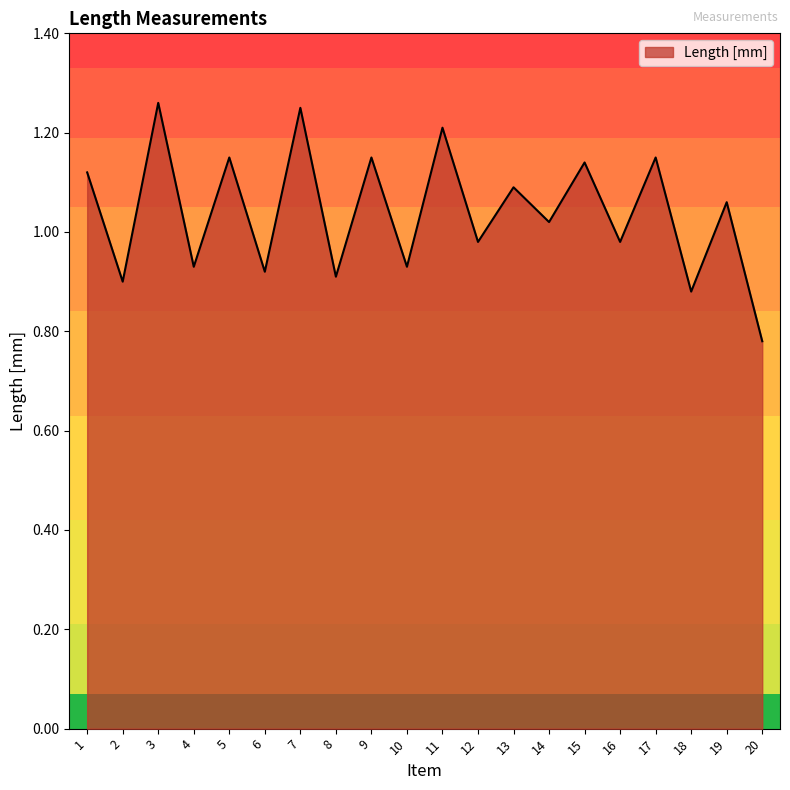

The chart shows a value of 1.7 at 14. True or false?

False